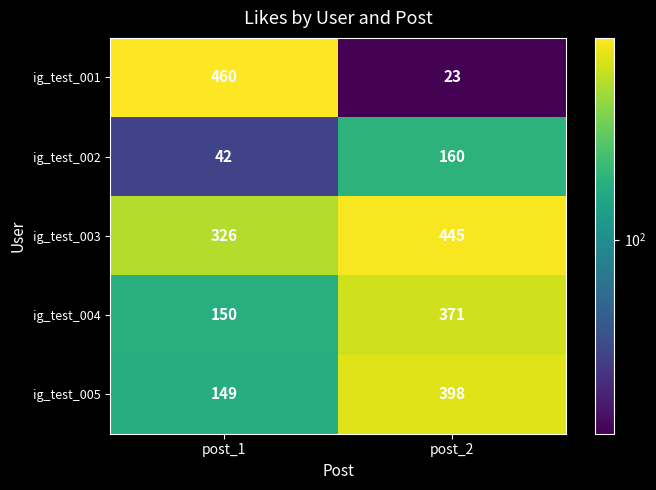

What is the spread (max minus min) of values at post_1?

418